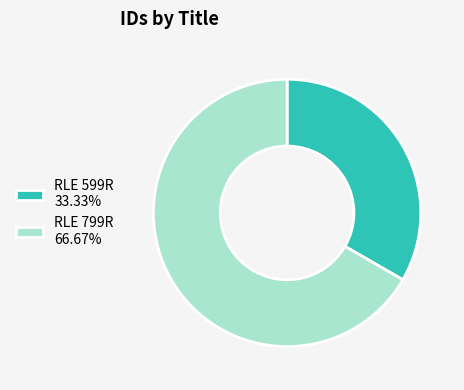

What is the ratio of the value at RLE 799R 66.67% to the value at RLE 599R 33.33%?

2.0